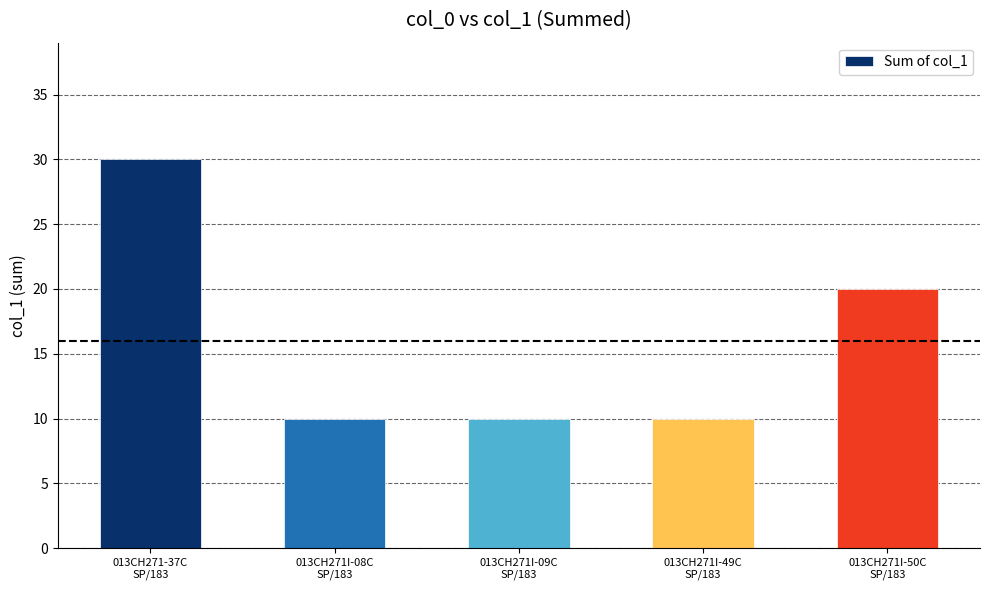

Is it true that the value at 013CH271I-49C
SP/183 is 17?

False